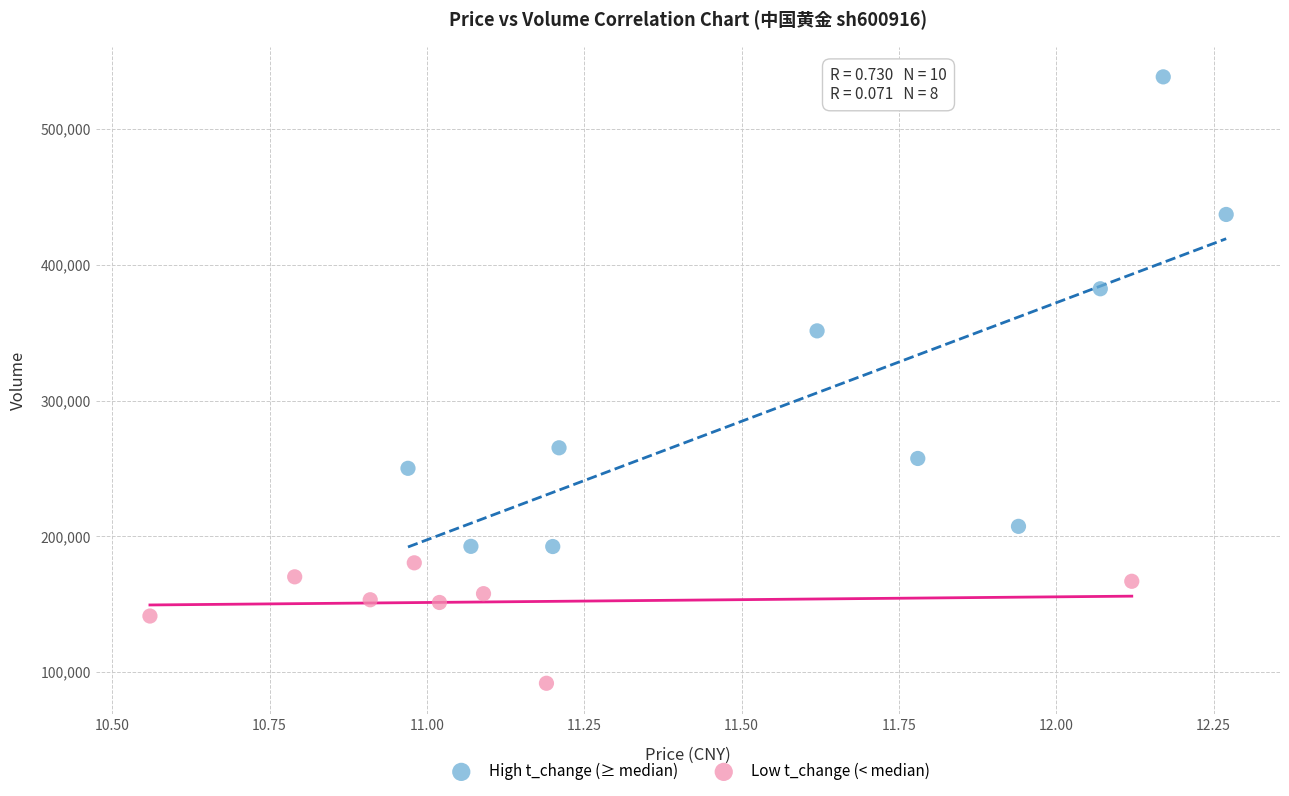

Which series reaches the minimum Y coordinate?

Low t_change (< median)